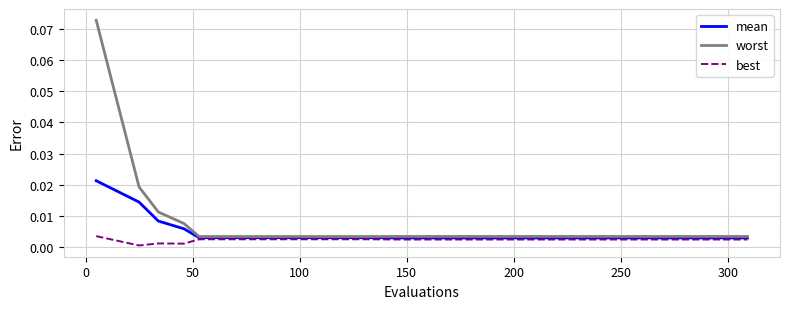

Which series has the widest spread of values?

worst